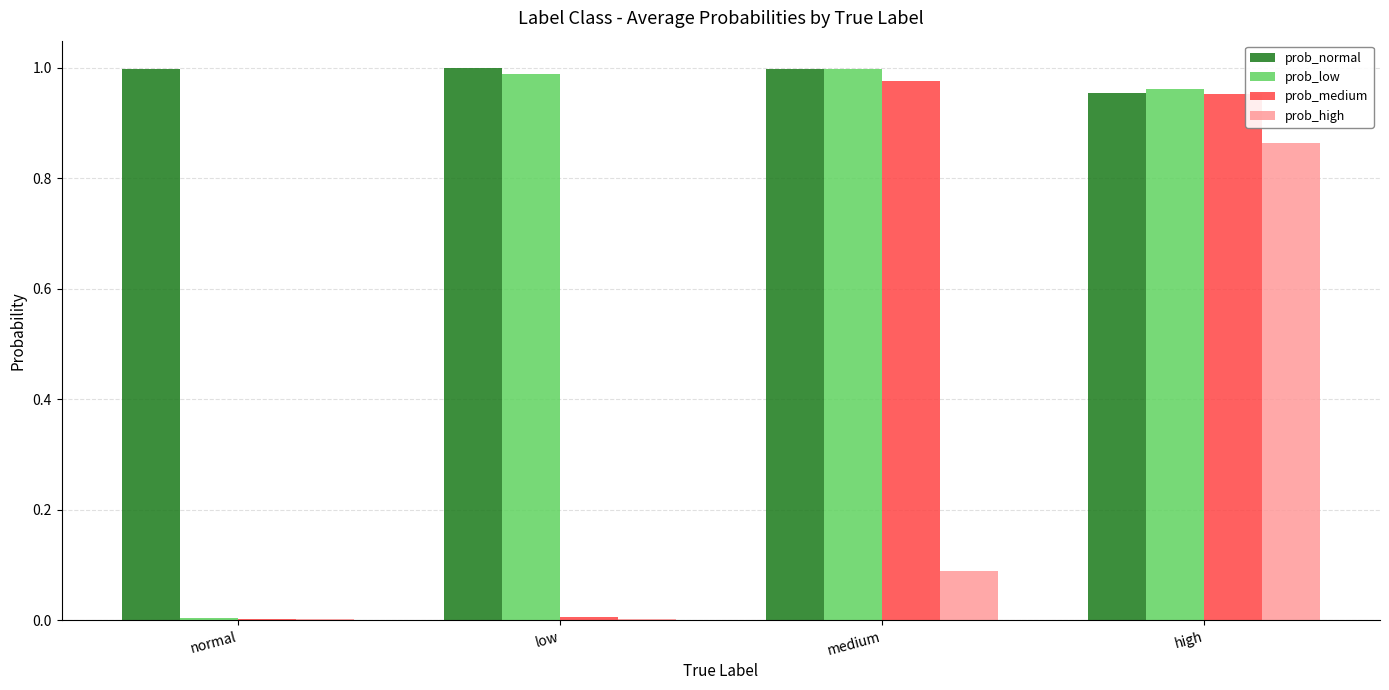

Which series has the largest total across all categories?

prob_normal